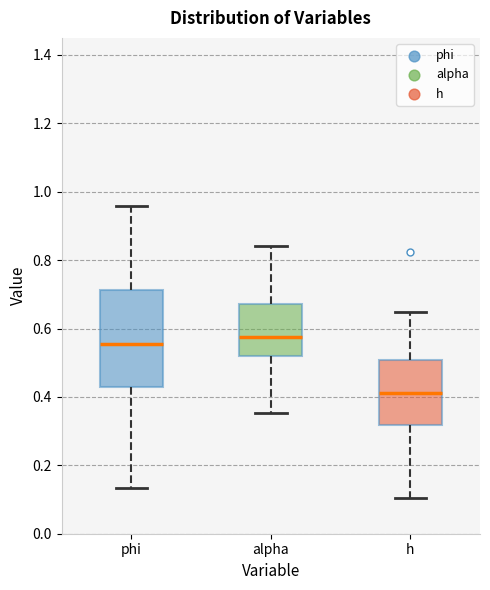

Reading left to right, transcribe this box plot: for each box, give where its median line is, the range the box spans, and where its two whiskers end, as read against the y-axis. The values are not printed on the chart, so give them approximately, as read against the axis.

phi: median 0.56, box 0.42 to 0.72, whiskers 0.14 to 0.96
alpha: median 0.58, box 0.52 to 0.68, whiskers 0.36 to 0.84
h: median 0.42, box 0.32 to 0.50, whiskers 0.10 to 0.64